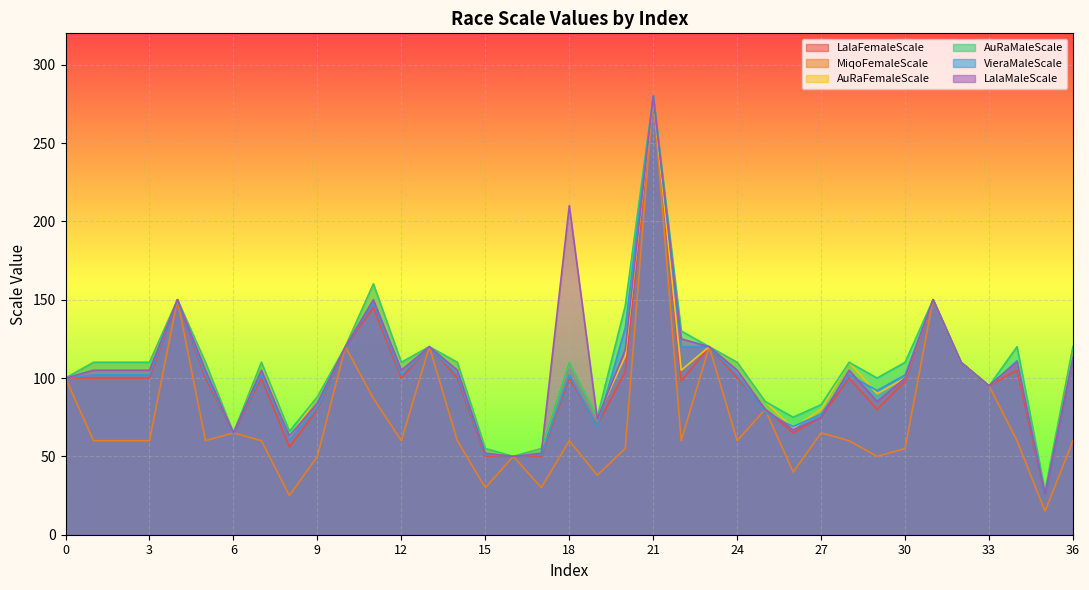

What is the value of the LalaMaleScale point at the 3rd from the left?

105